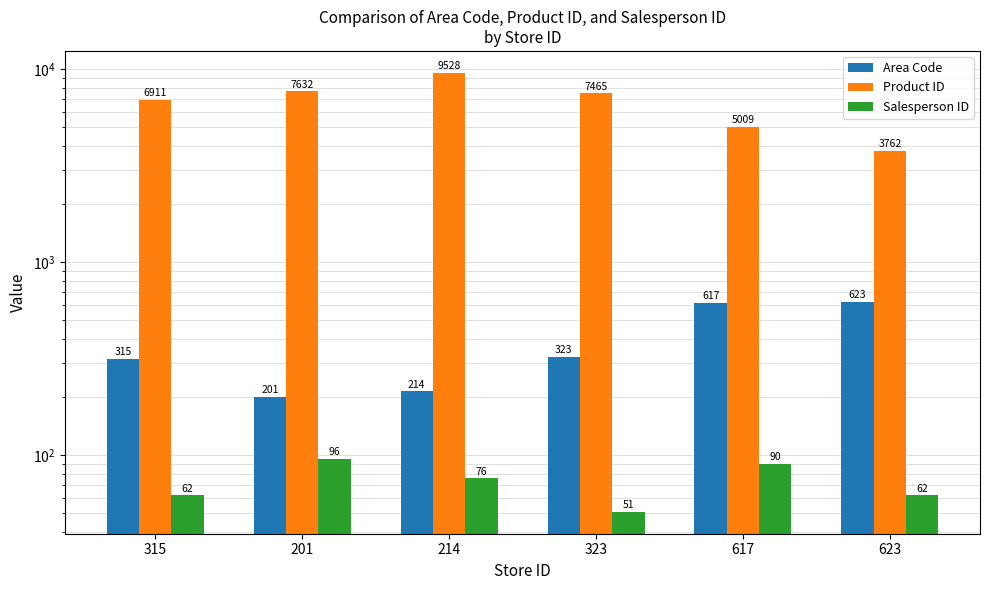

The Product ID series shows 11765 at 315. True or false?

False